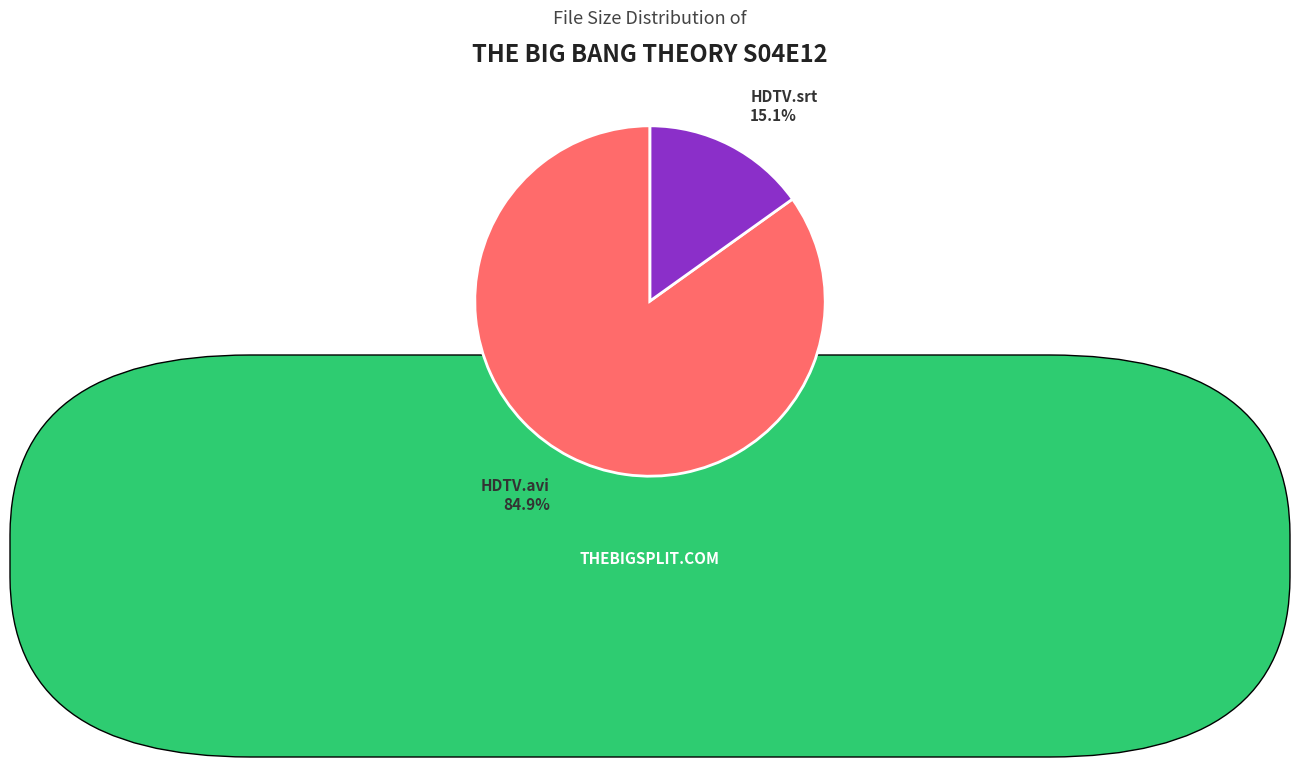

Does any single category account for the majority?

Yes